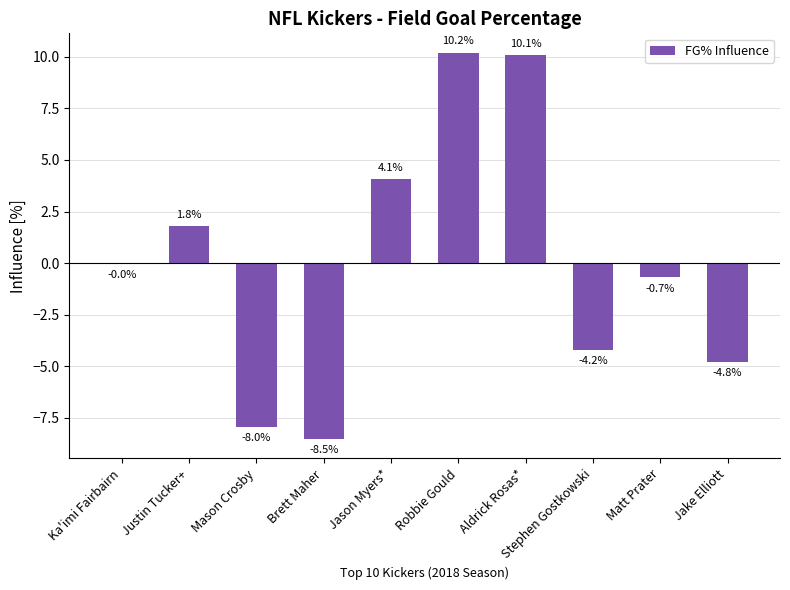

True or false: the data shows -12.9 at Brett Maher.

False